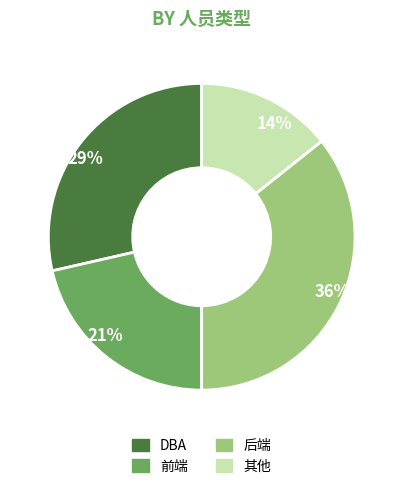

How many segments does this pie chart have?

4